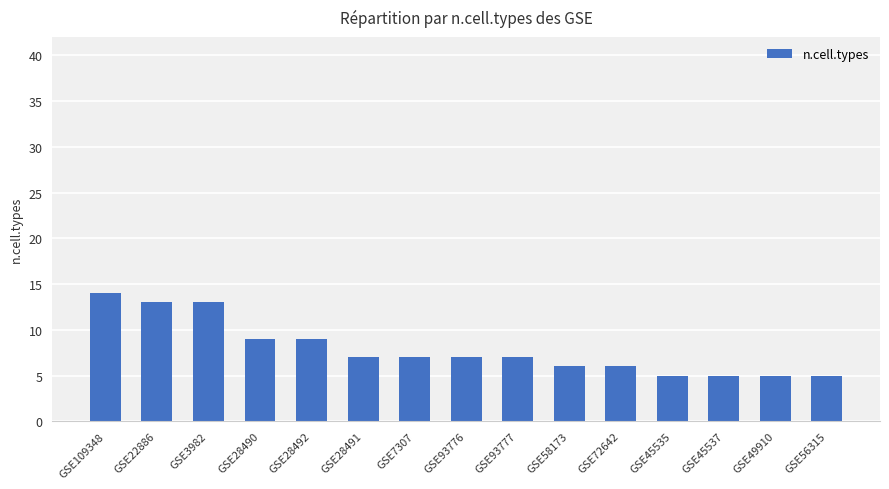

What is the difference between the values at GSE93776 and GSE3982?

6